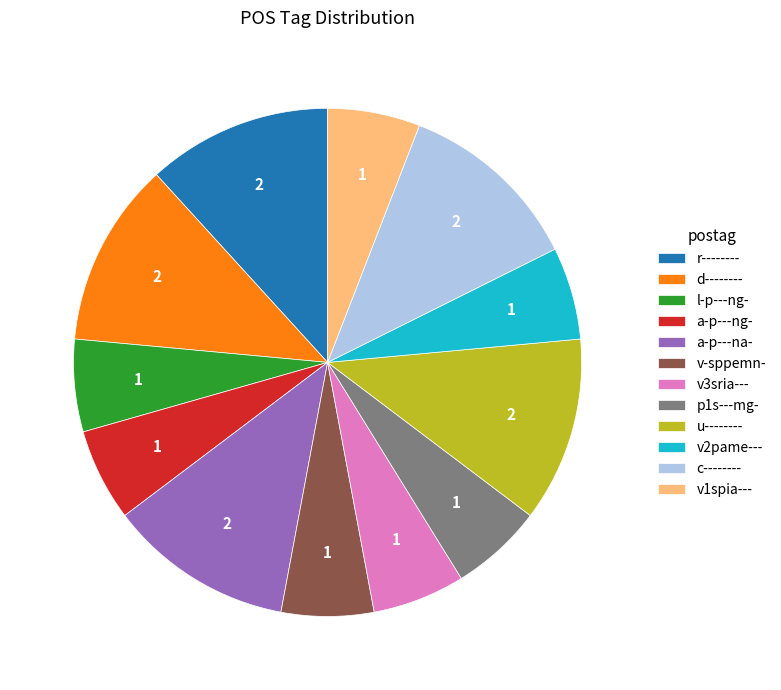

Count the number of slices in the pie.

12